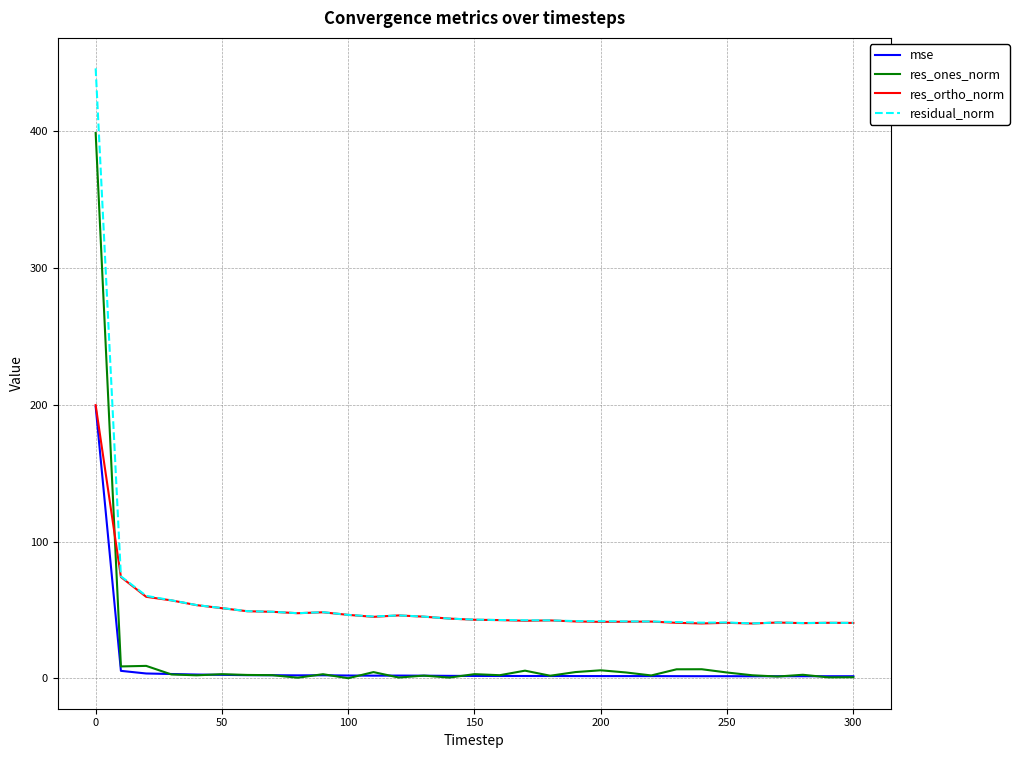

At how many categories does at least one series exceed 32?

31